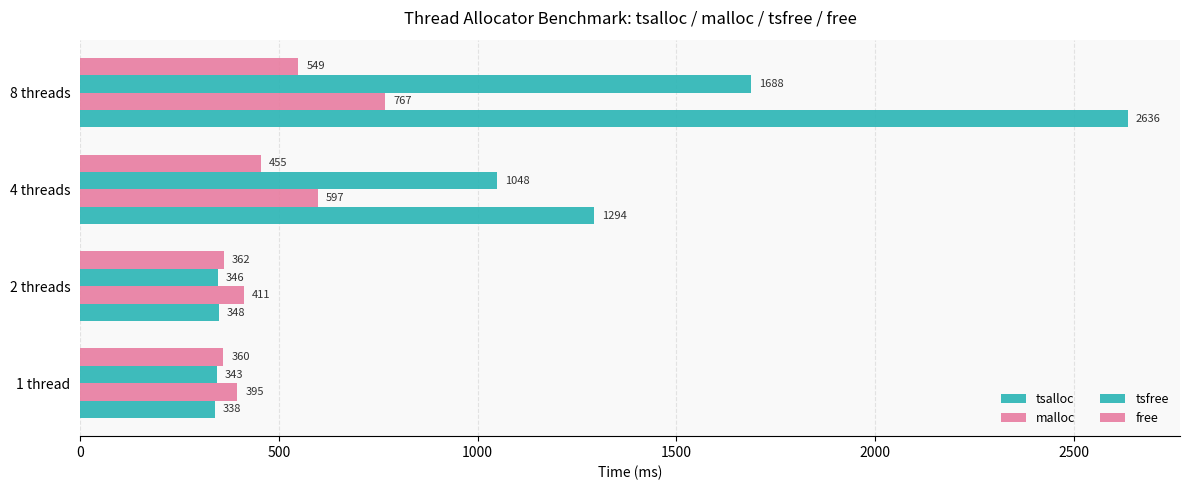

How many categories are shown in the chart?

4